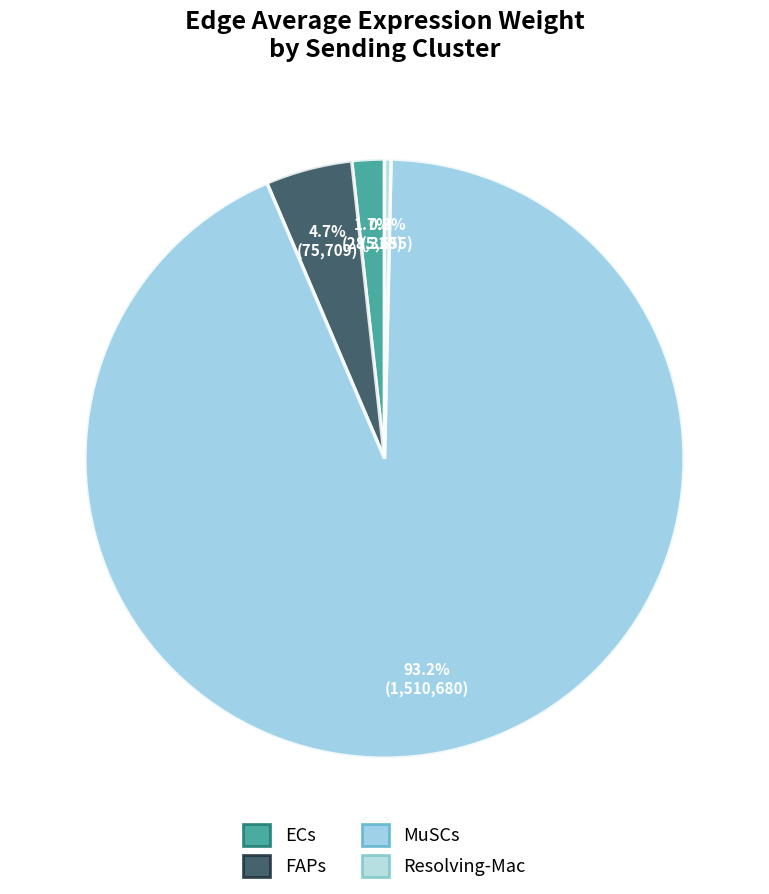

To the nearest percent, what portion does FAPs represent?

5%